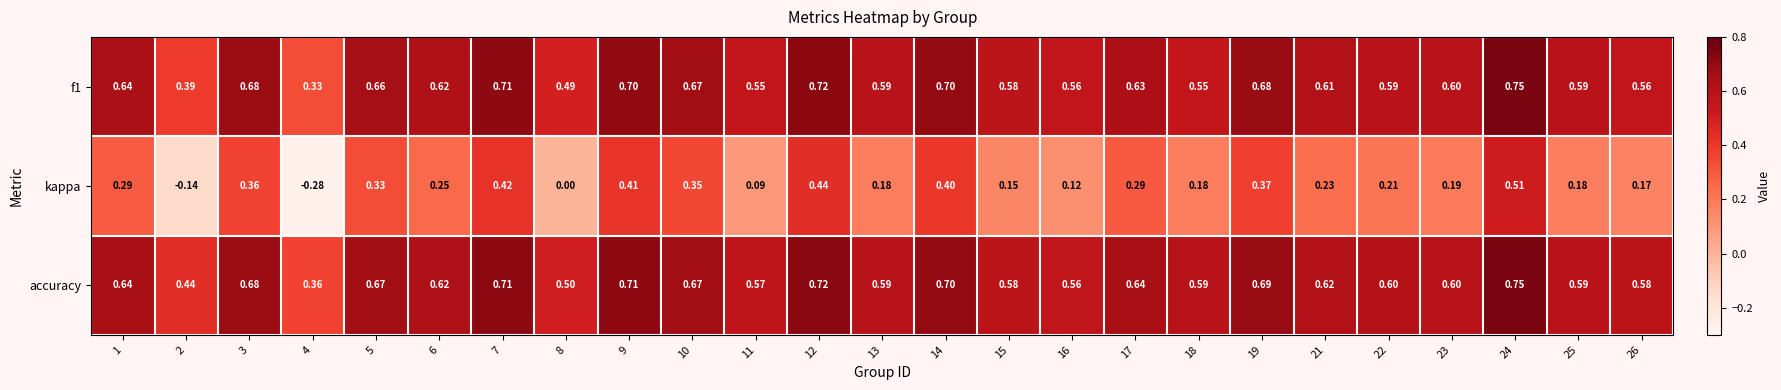

Which series has the widest spread of values?

kappa